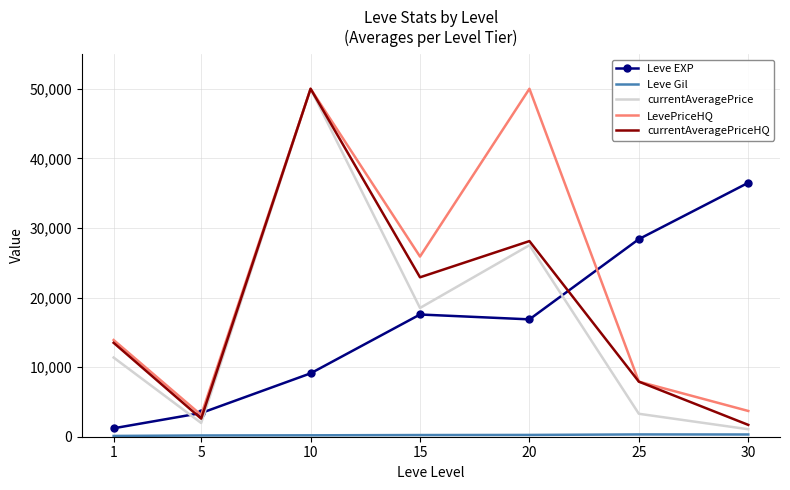

Which category has the lowest value in the currentAveragePriceHQ series?

30